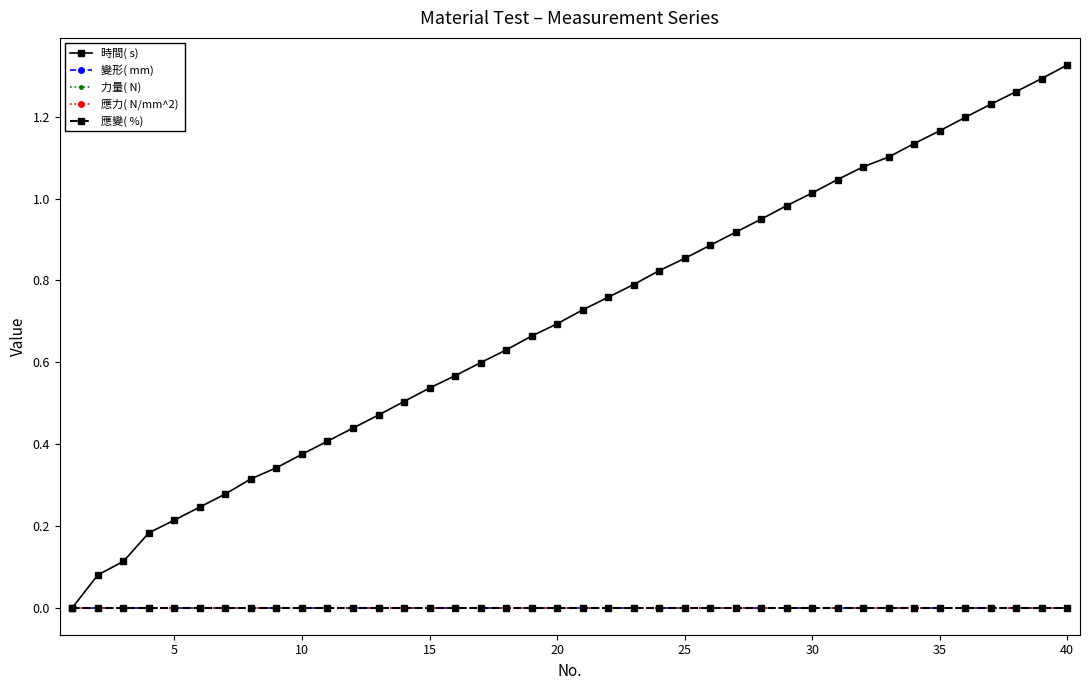

Does the chart have visible grid lines?

No